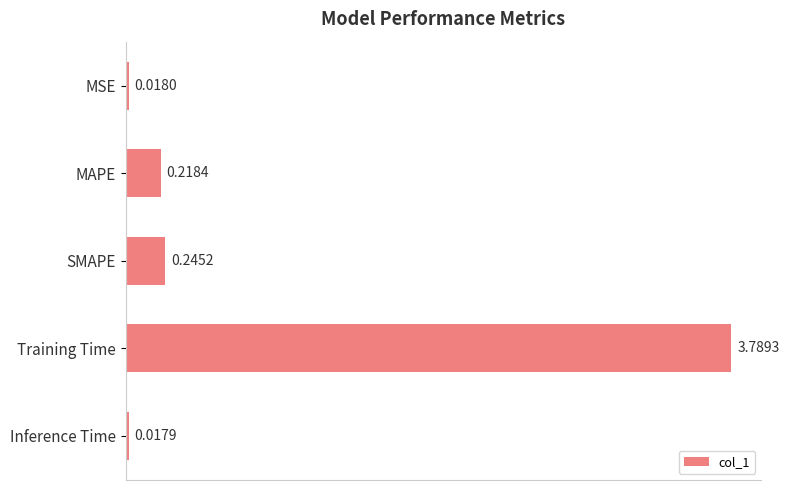

Where is the data nearest to the value 1?

SMAPE